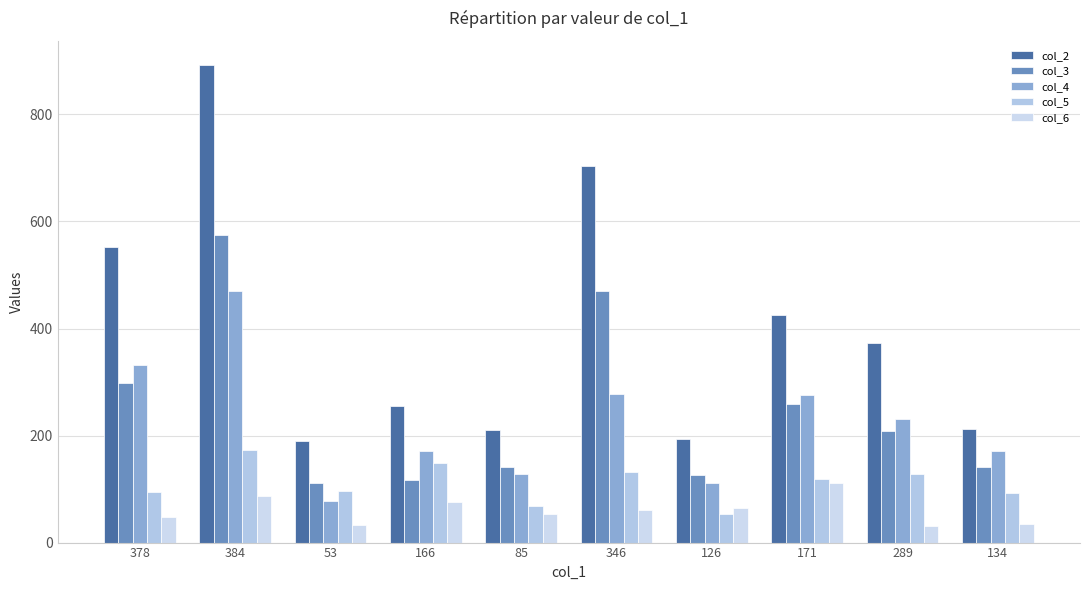

Reading right to left, extract all data points from this chart.

col_2: 134=212	289=372	171=426	126=194	346=704	85=211	166=256	53=189	384=893	378=552
col_3: 134=142	289=208	171=259	126=127	346=471	85=141	166=117	53=111	384=574	378=299
col_4: 134=171	289=230	171=276	126=111	346=277	85=129	166=172	53=77	384=470	378=332
col_5: 134=93	289=128	171=118	126=53	346=131	85=68	166=149	53=96	384=173	378=95
col_6: 134=35	289=31	171=111	126=65	346=61	85=53	166=76	53=33	384=87	378=48